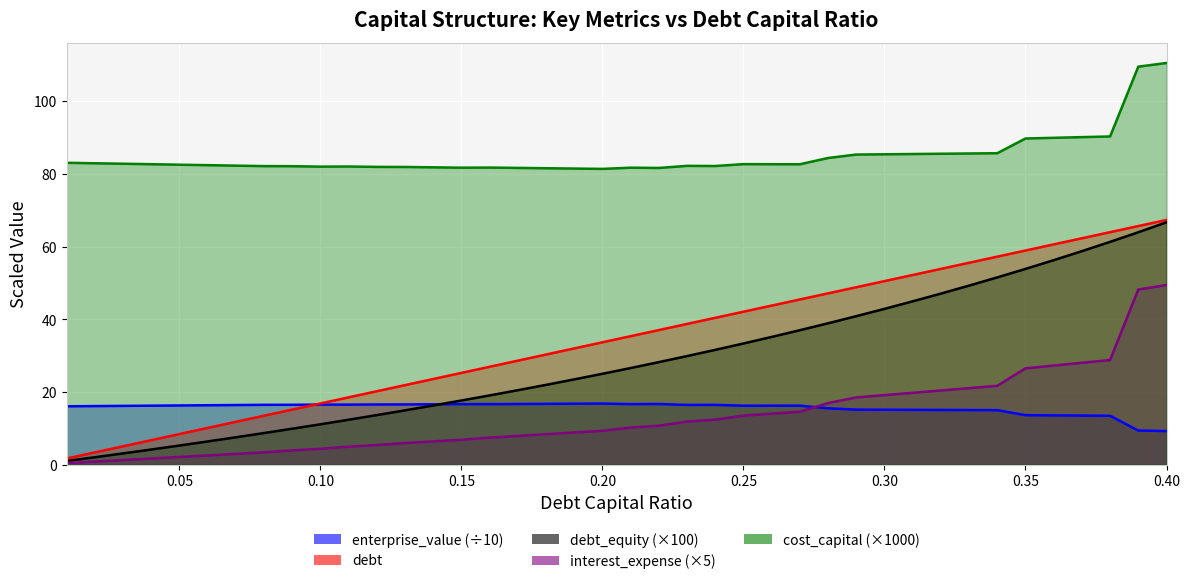

What is the spread (max minus min) of values at 0.10?

77.6